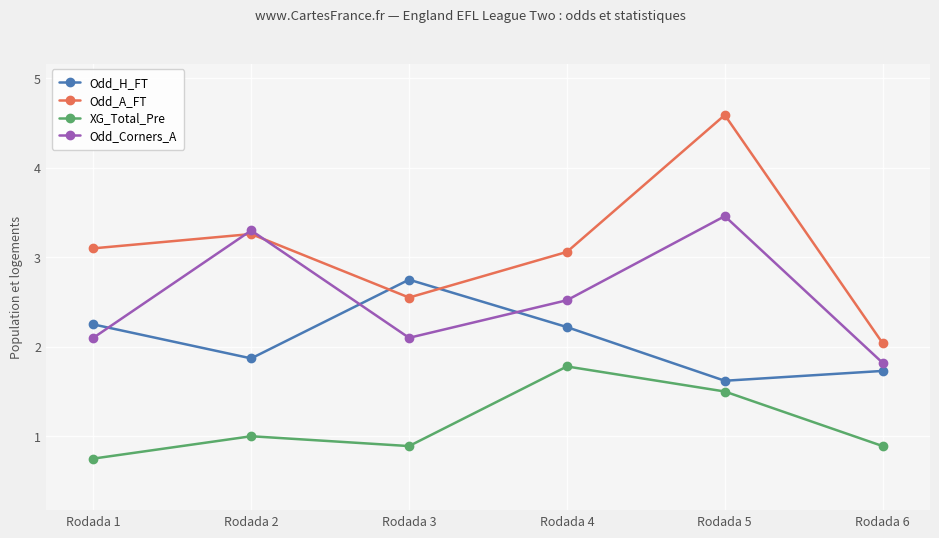

Which series has the largest range (max minus min)?

Odd_A_FT